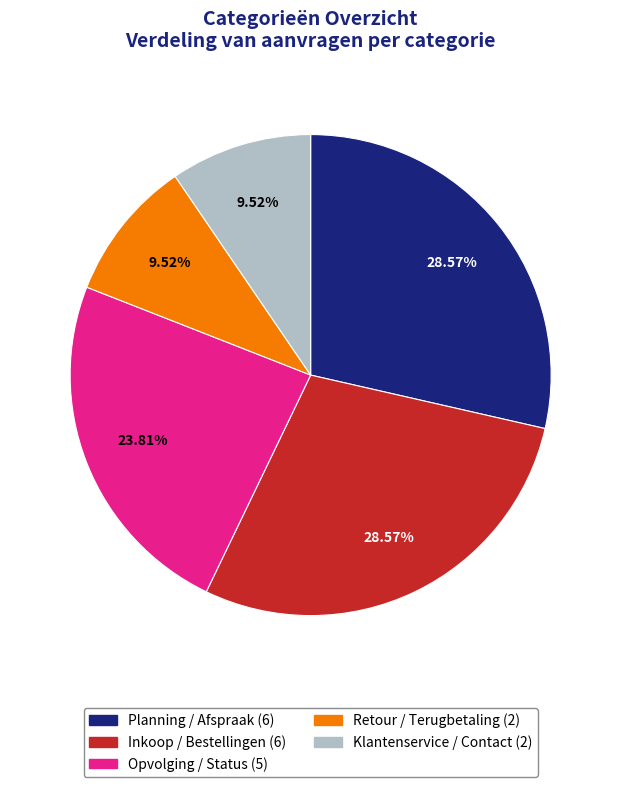

Does Retour / Terugbetaling represent more than half of the total?

No